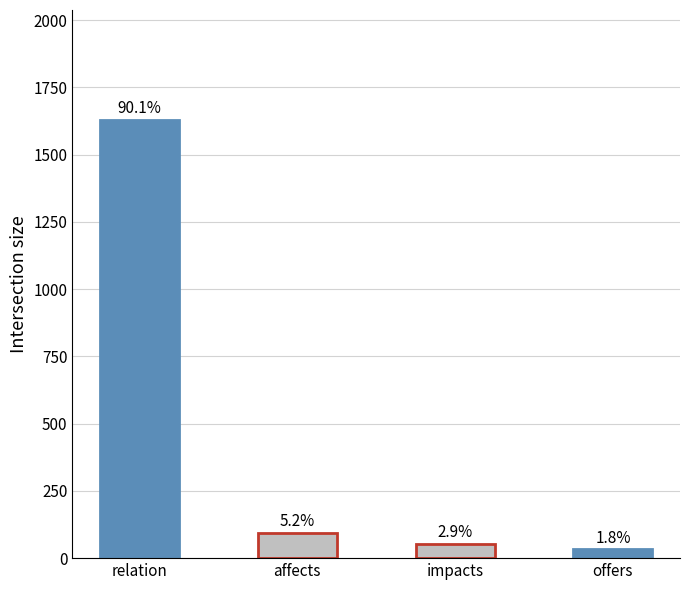

What is the sum of the values at impacts and offers?

85